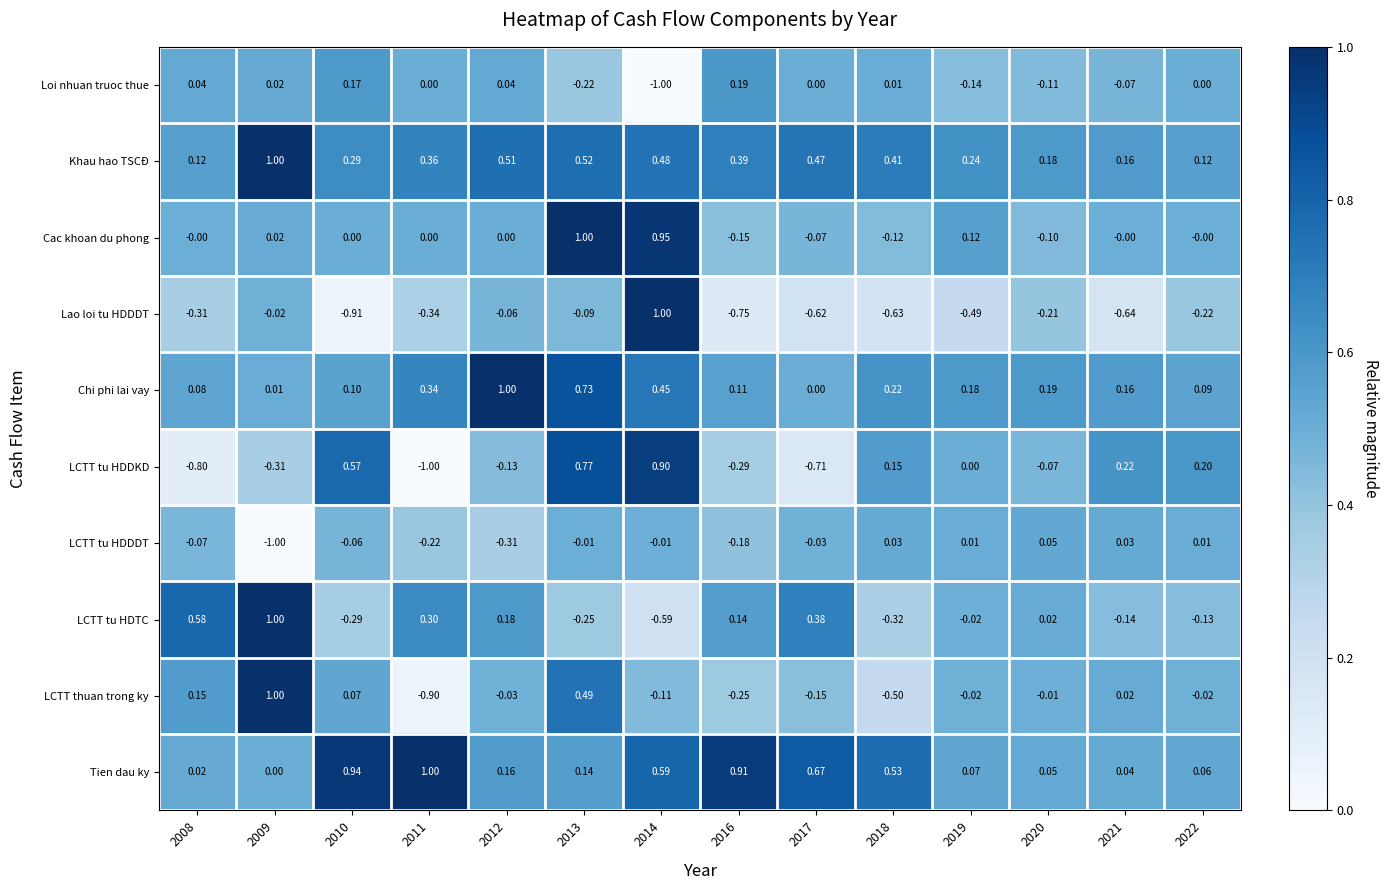

Is the value of Khau hao TSCĐ at 2010 greater than the value of LCTT thuan trong ky at 2012?

Yes